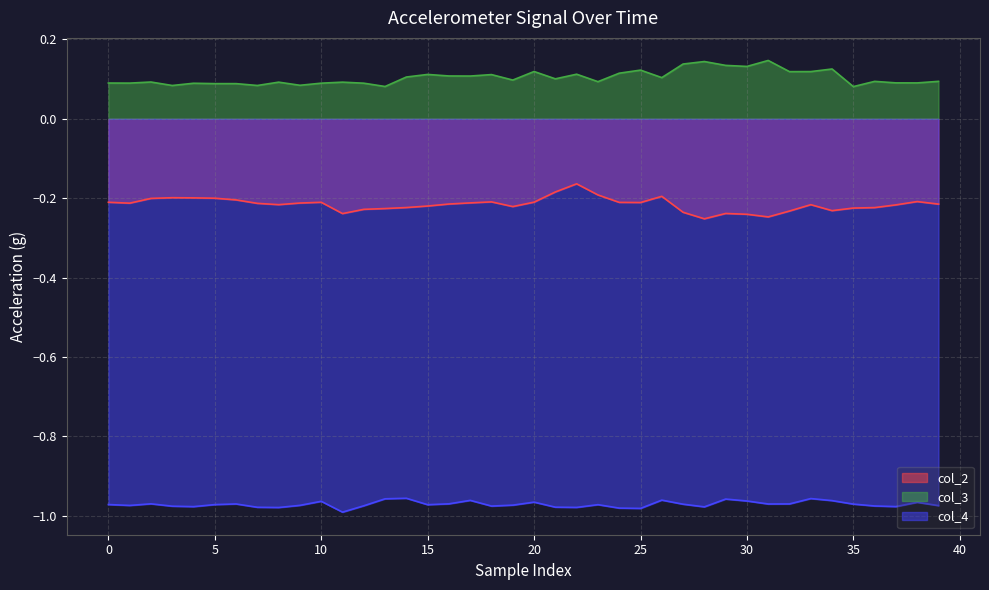

What are all the series names shown in the legend?

col_2, col_3, col_4